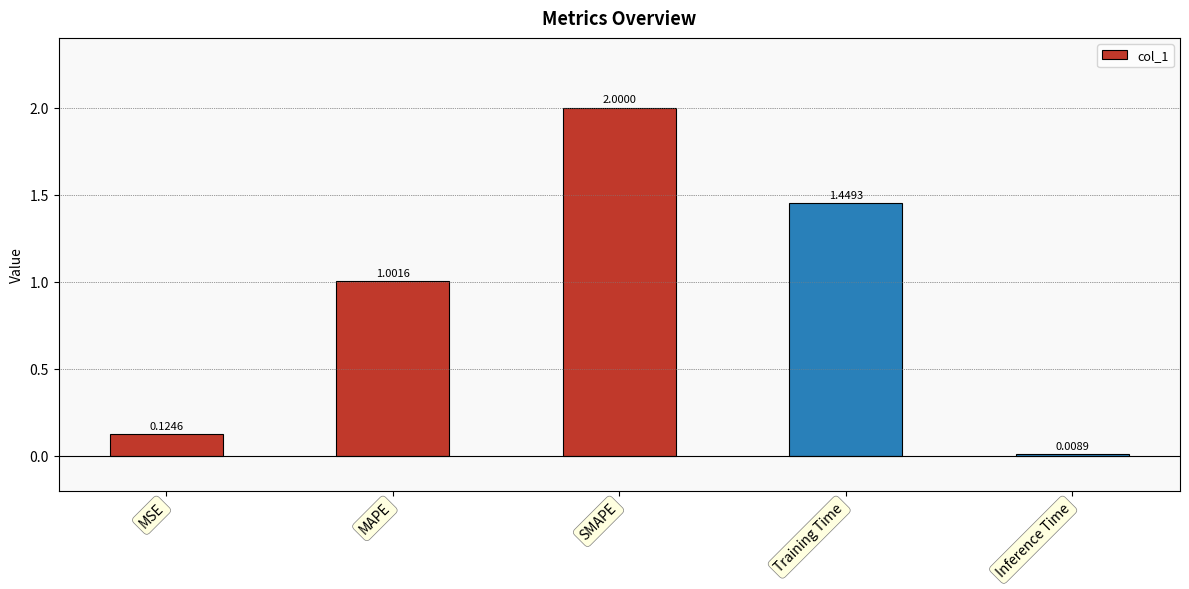

The value at MSE is 0.0. True or false?

False